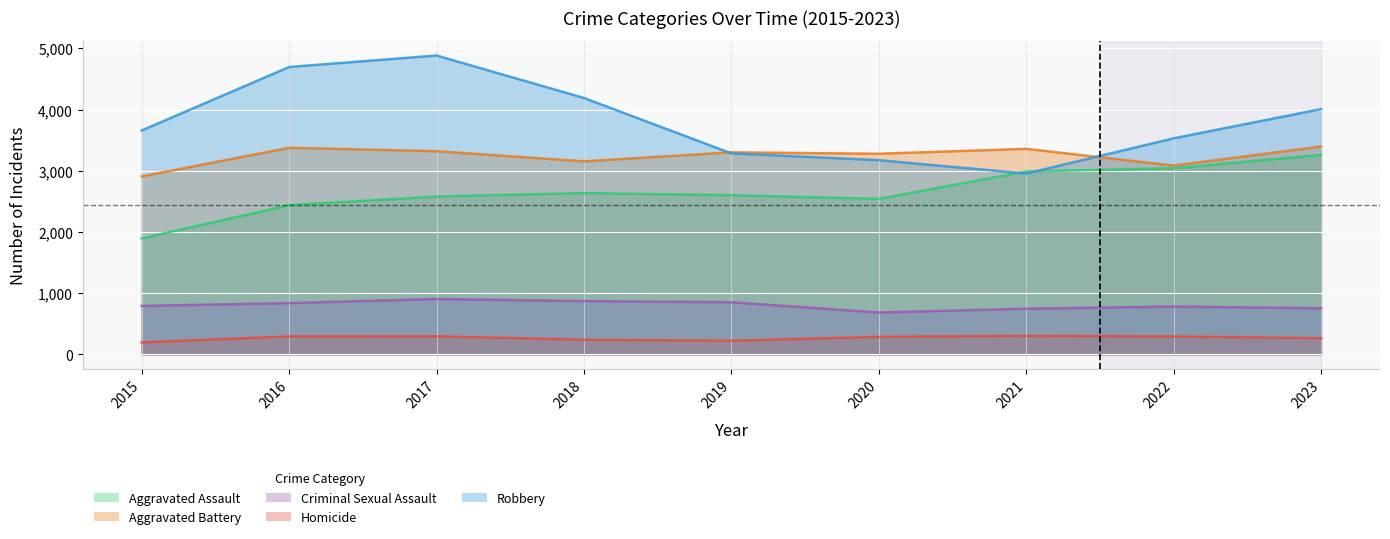

What is the value of the Robbery point at the 4th from the left?

4191